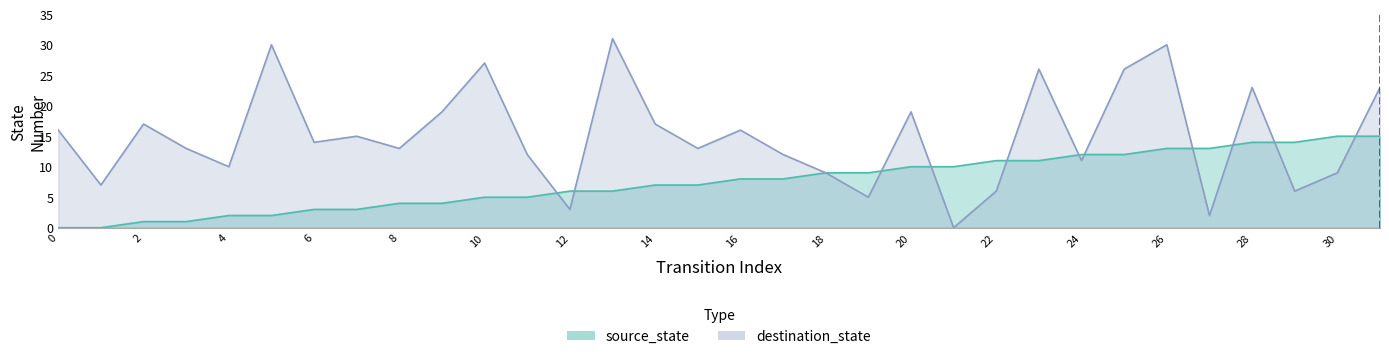

What are all the series names shown in the legend?

source_state, destination_state